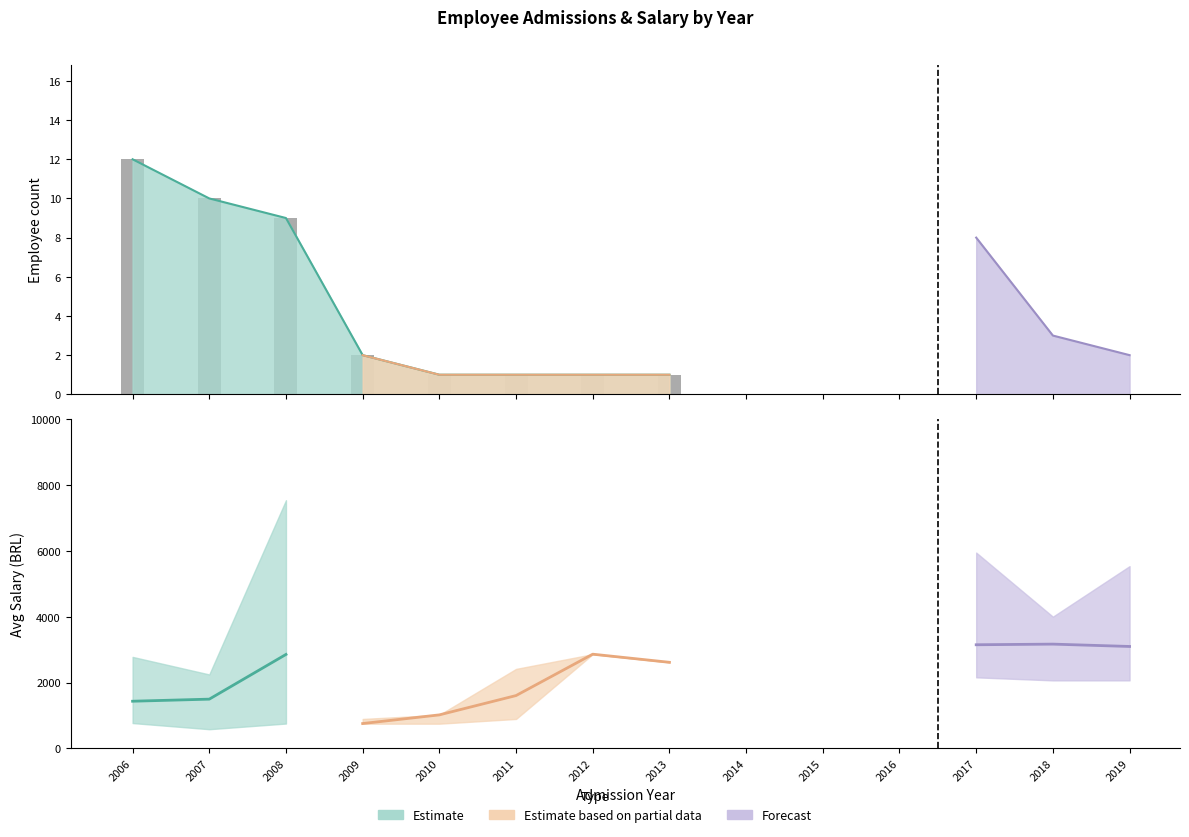

How many series are shown in this chart?

3